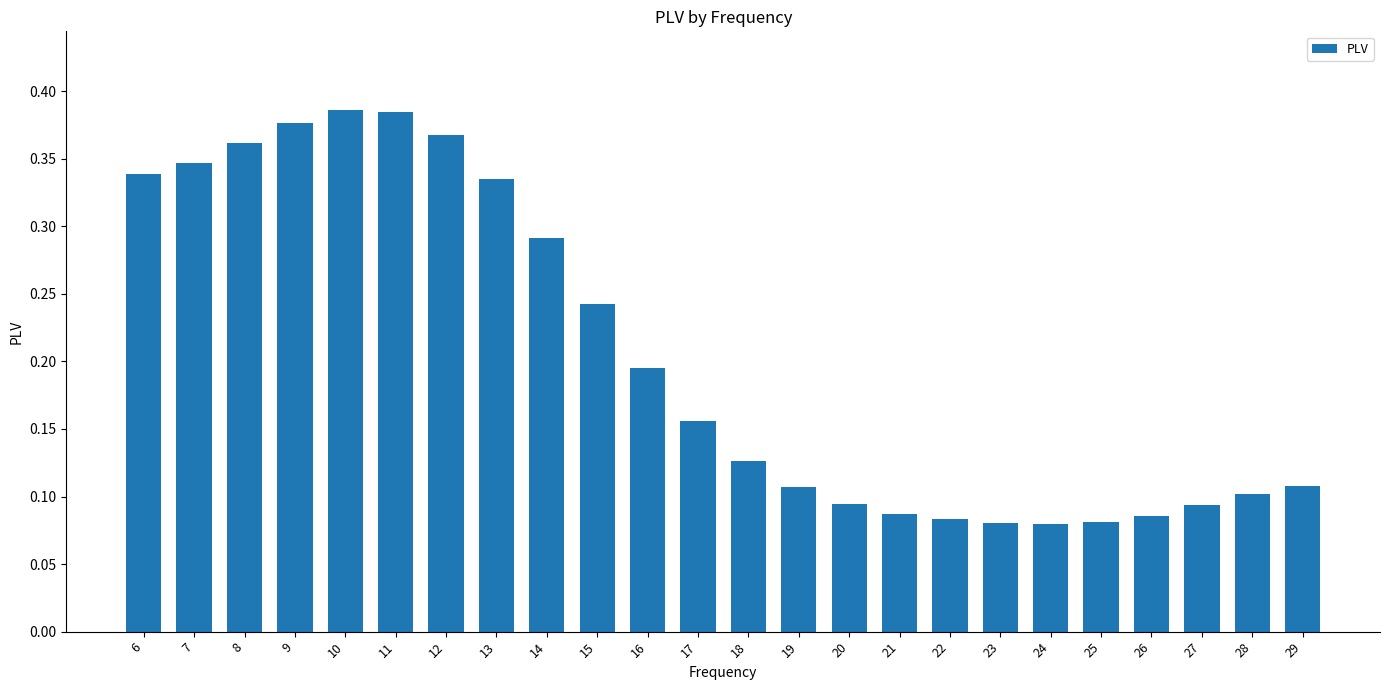

How many values are between 0 and 1?

24